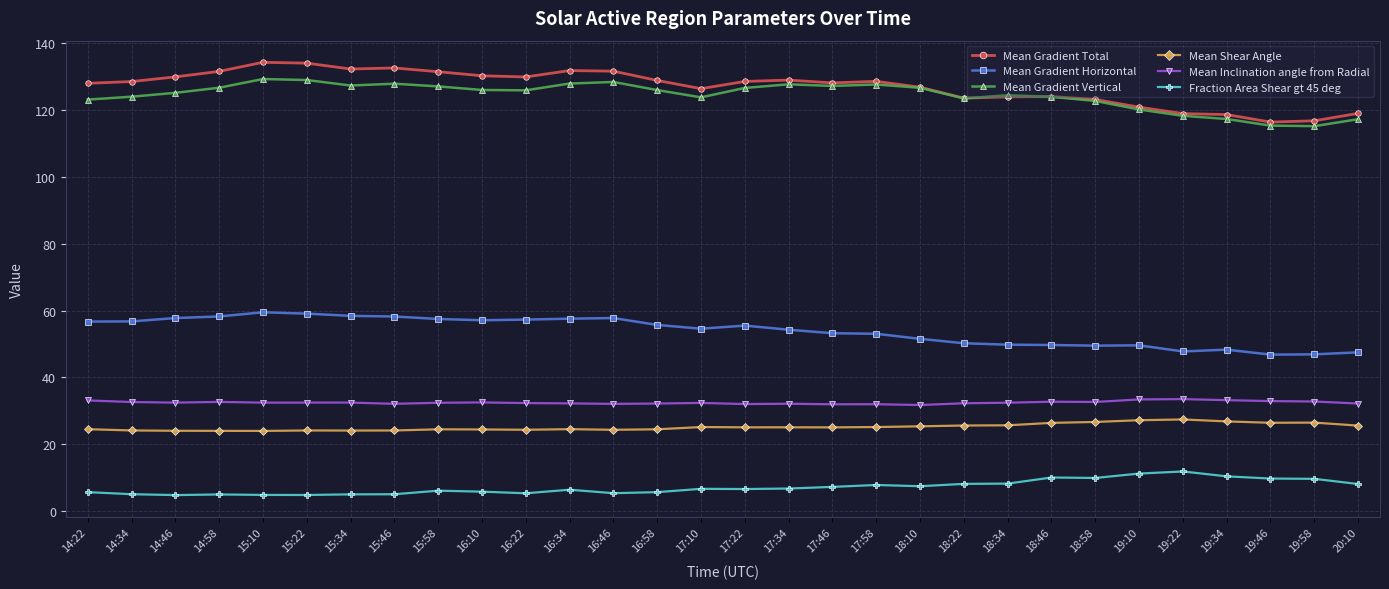

Is the value of Mean Gradient Total at 14:22 greater than the value of Fraction Area Shear gt 45 deg at 19:22?

Yes